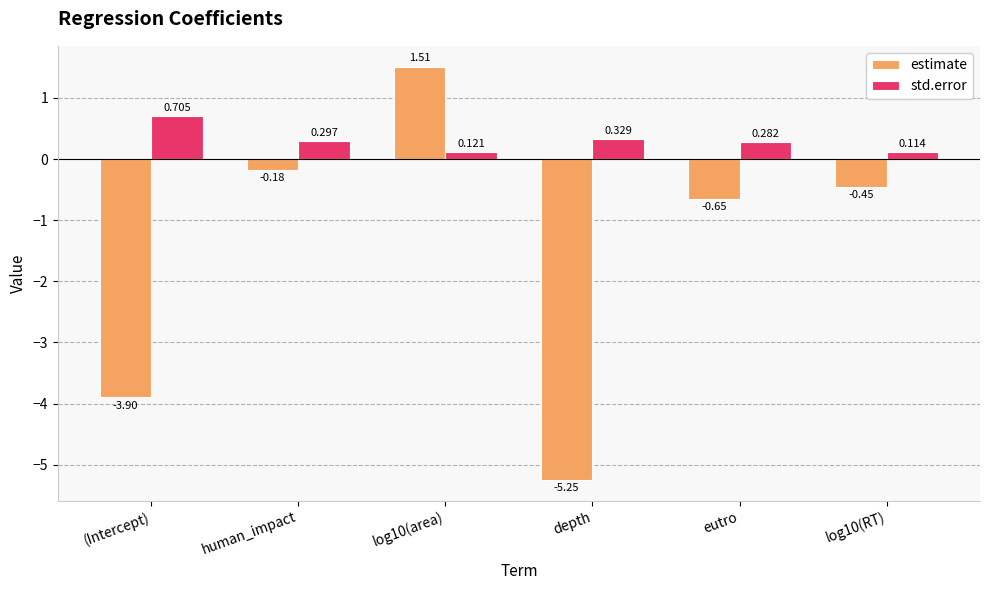

At which label does estimate reach its minimum?

depth